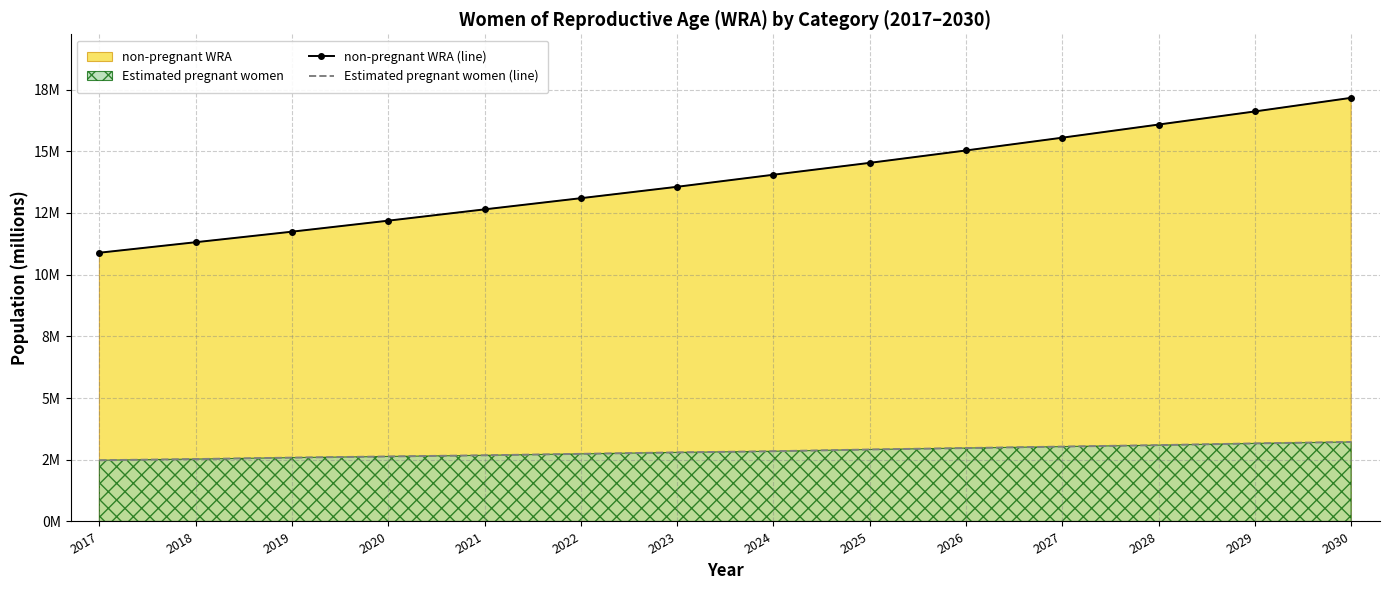

True or false: non-pregnant WRA (line) and Estimated pregnant women (line) cross at least once.

False